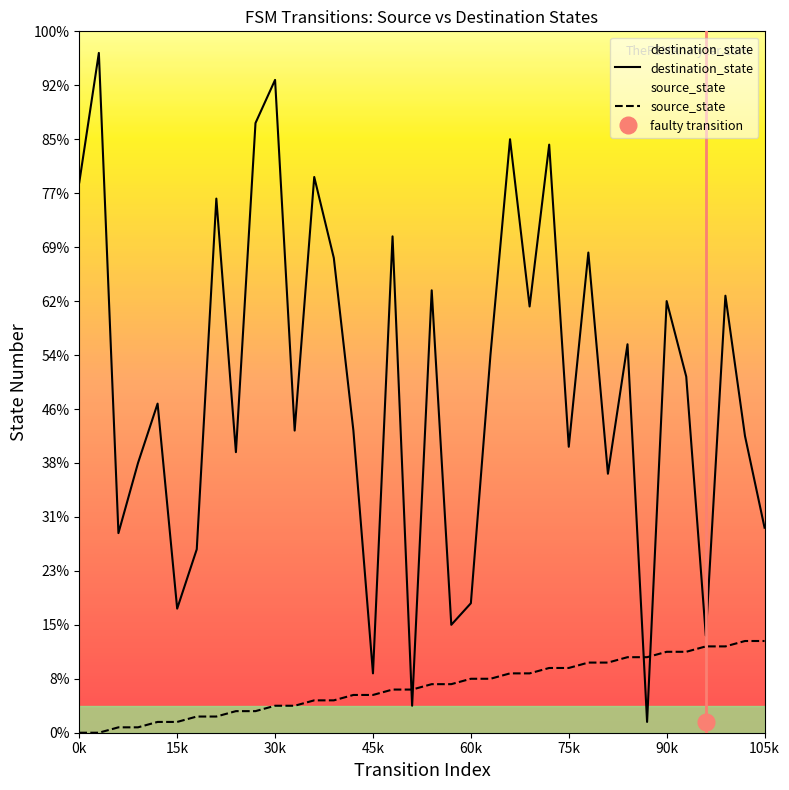

How many positive values does the source_state series have?

34